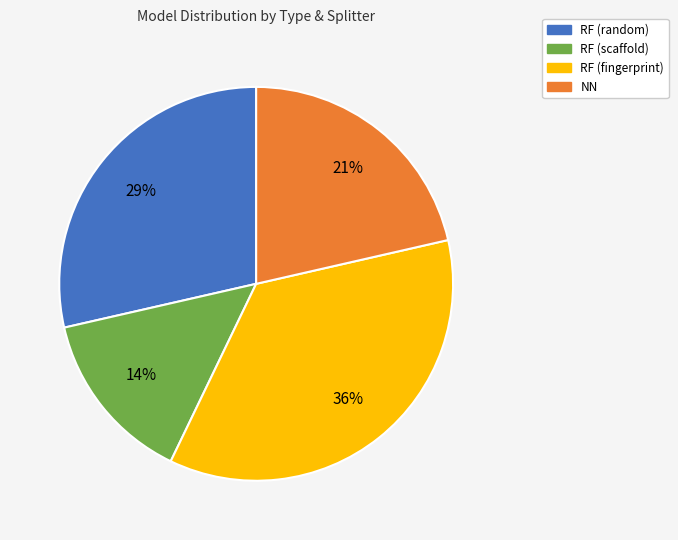

Is there a majority slice in this chart?

No